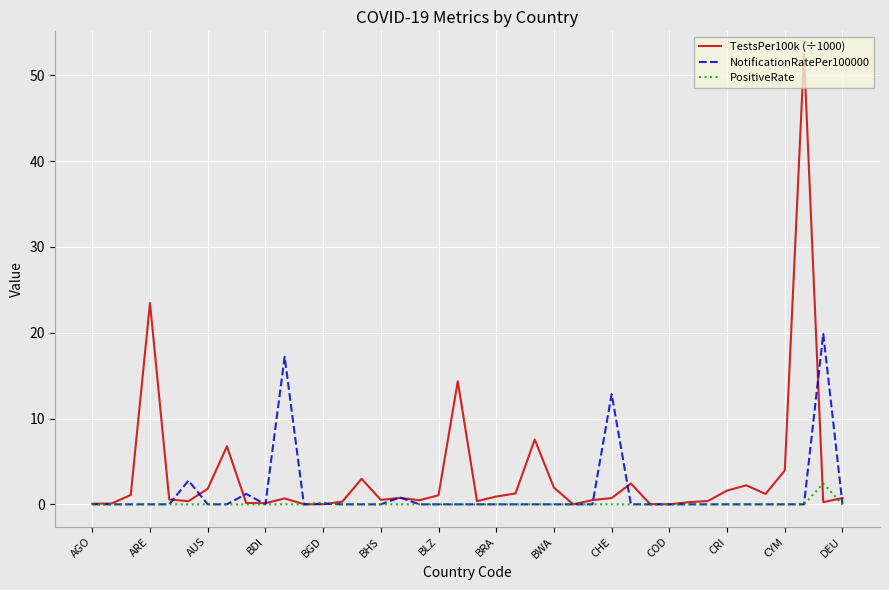

List the series in order of their peak value, highest first.

TestsPer100k (÷1000), NotificationRatePer100000, PositiveRate